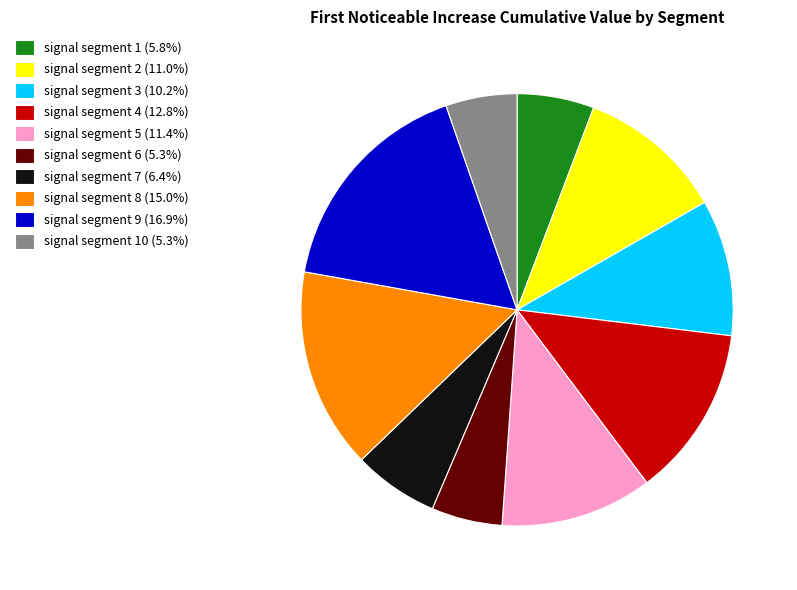

How many segments does this pie chart have?

10